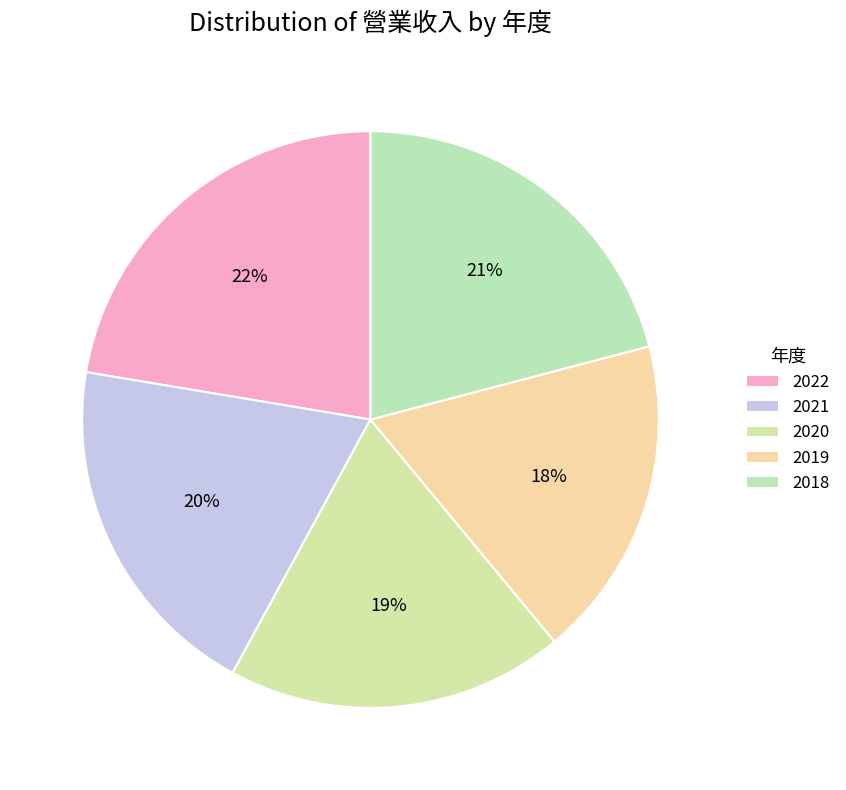

To the nearest percent, what portion does 2021 represent?

20%